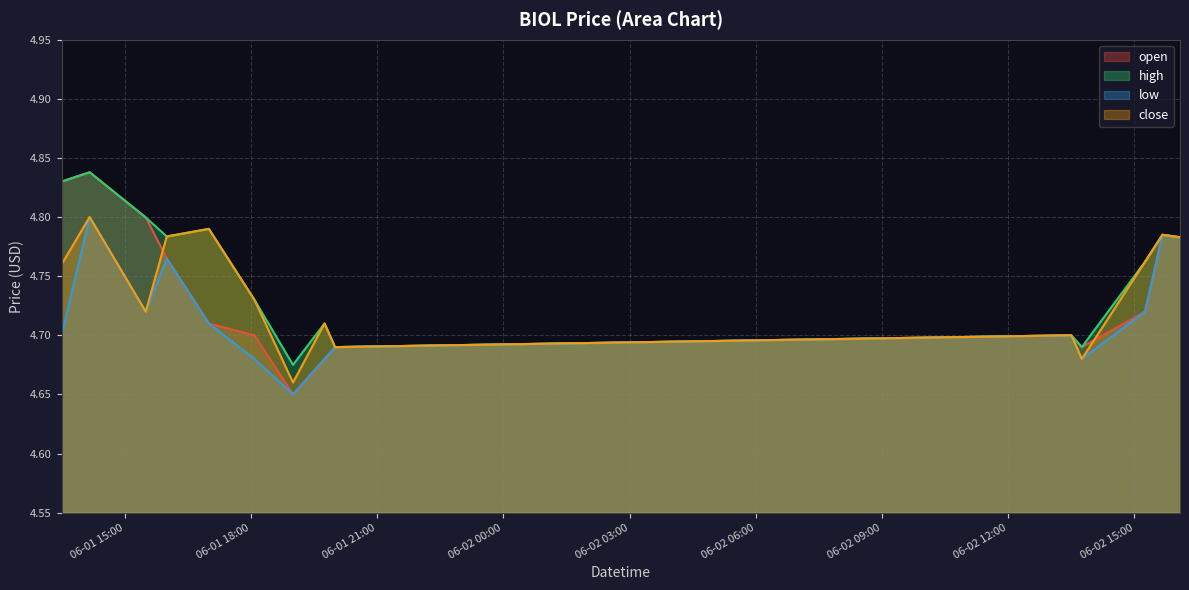

Is the value of open at 2022-06-01 15:30:00 greater than the value of low at 2022-06-01 19:00:00?

Yes